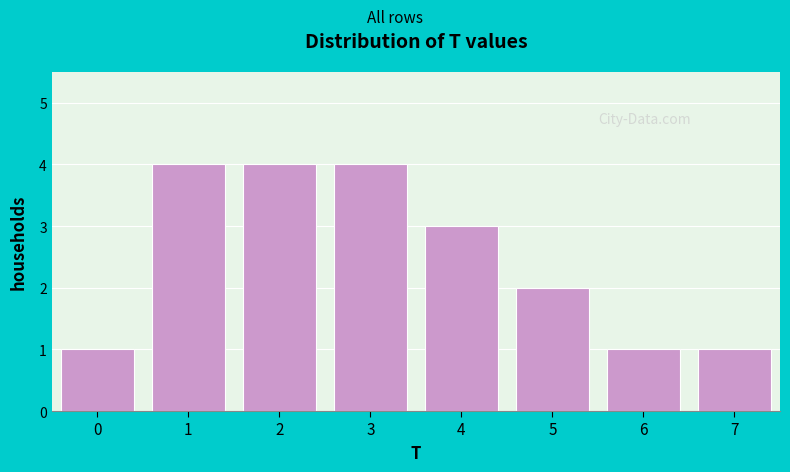

Reading left to right, list every bar in this chart as the range it spans on the x-axis followed by its height. The values are not printed on the chart, so give them approximately, as read against the axis.

-0.5 to 0.5: 1
0.5 to 1.5: 4
1.5 to 2.5: 4
2.5 to 3.5: 4
3.5 to 4.5: 3
4.5 to 5.5: 2
5.5 to 6.5: 1
6.5 to 7.5: 1